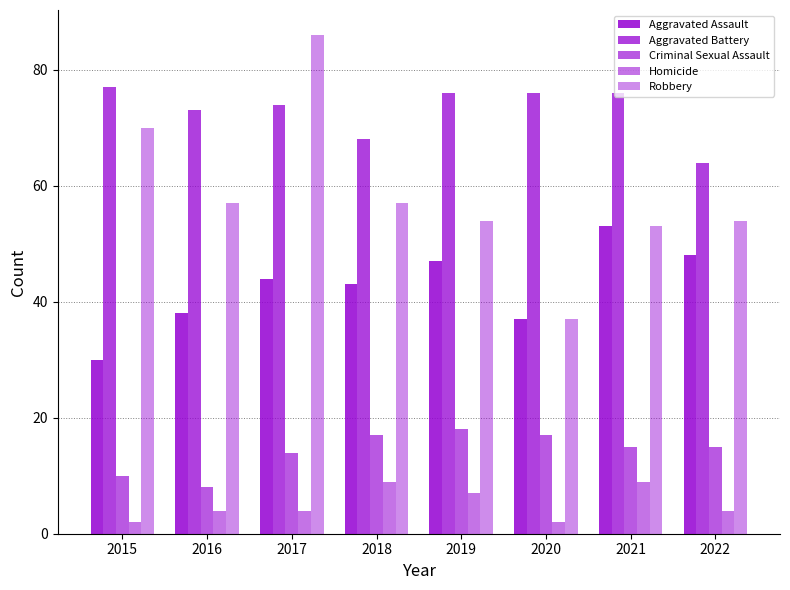

List the series in order of their peak value, highest first.

Robbery, Aggravated Battery, Aggravated Assault, Criminal Sexual Assault, Homicide